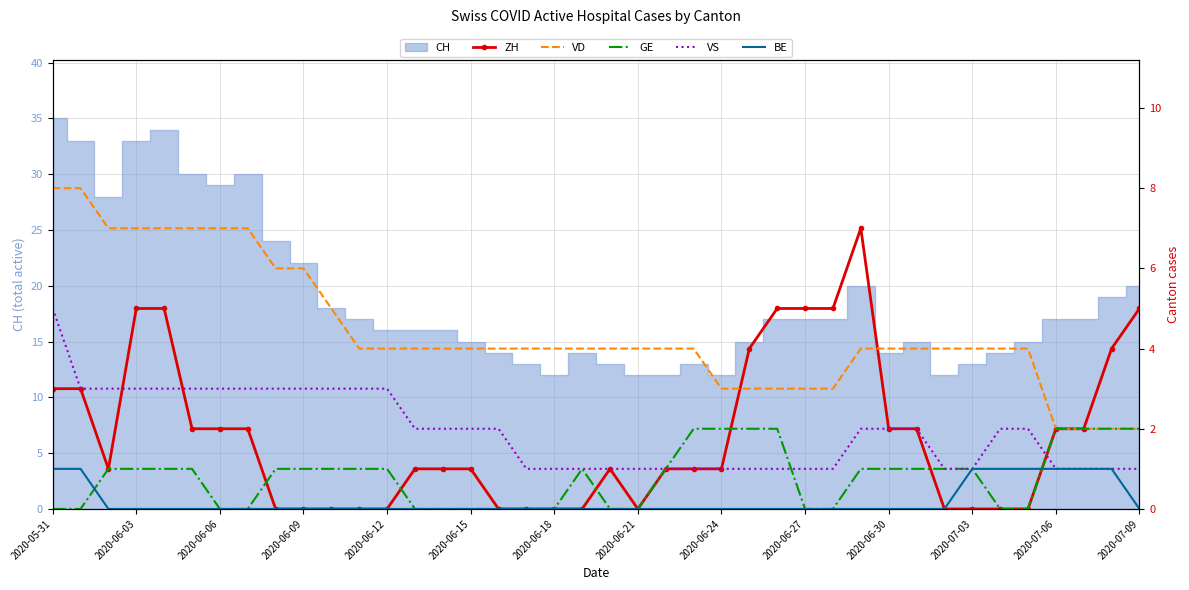

Which label corresponds to the smallest value in the chart?

2020-06-24